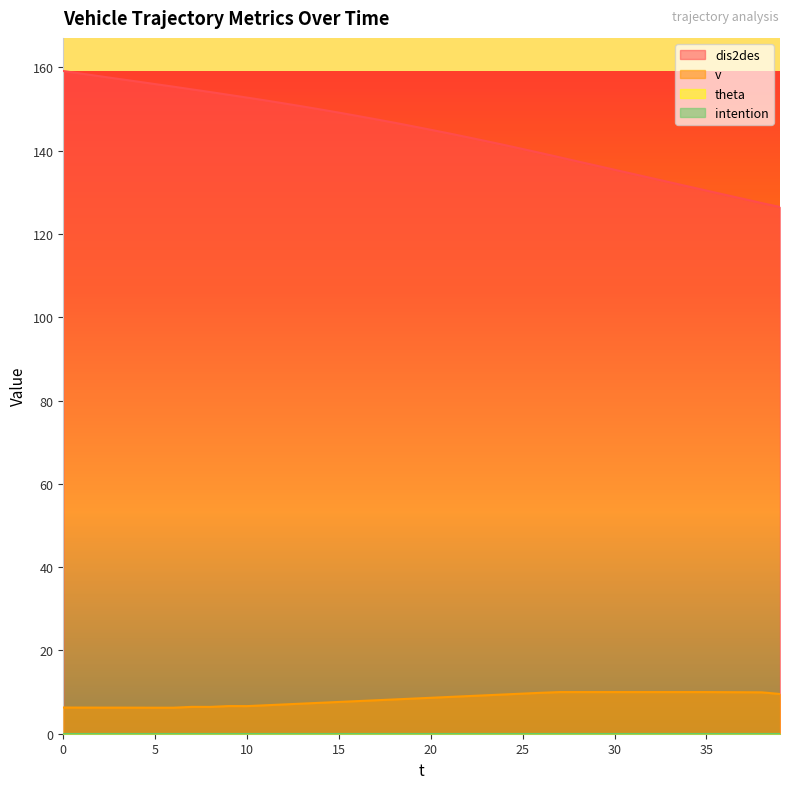

What is the smallest value displayed?

6.2